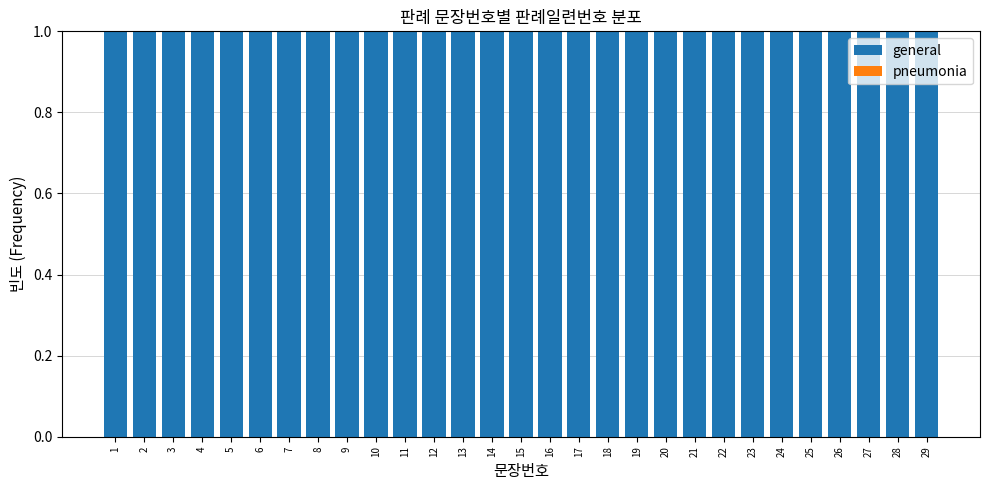

Which series has the largest total across all categories?

general